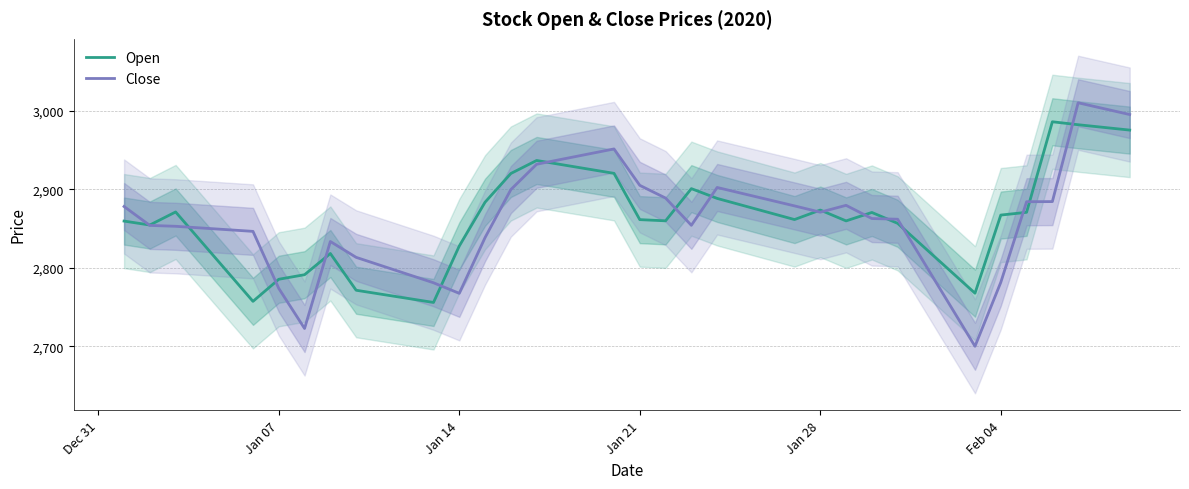

What is the sum of all Close values?

114426.5